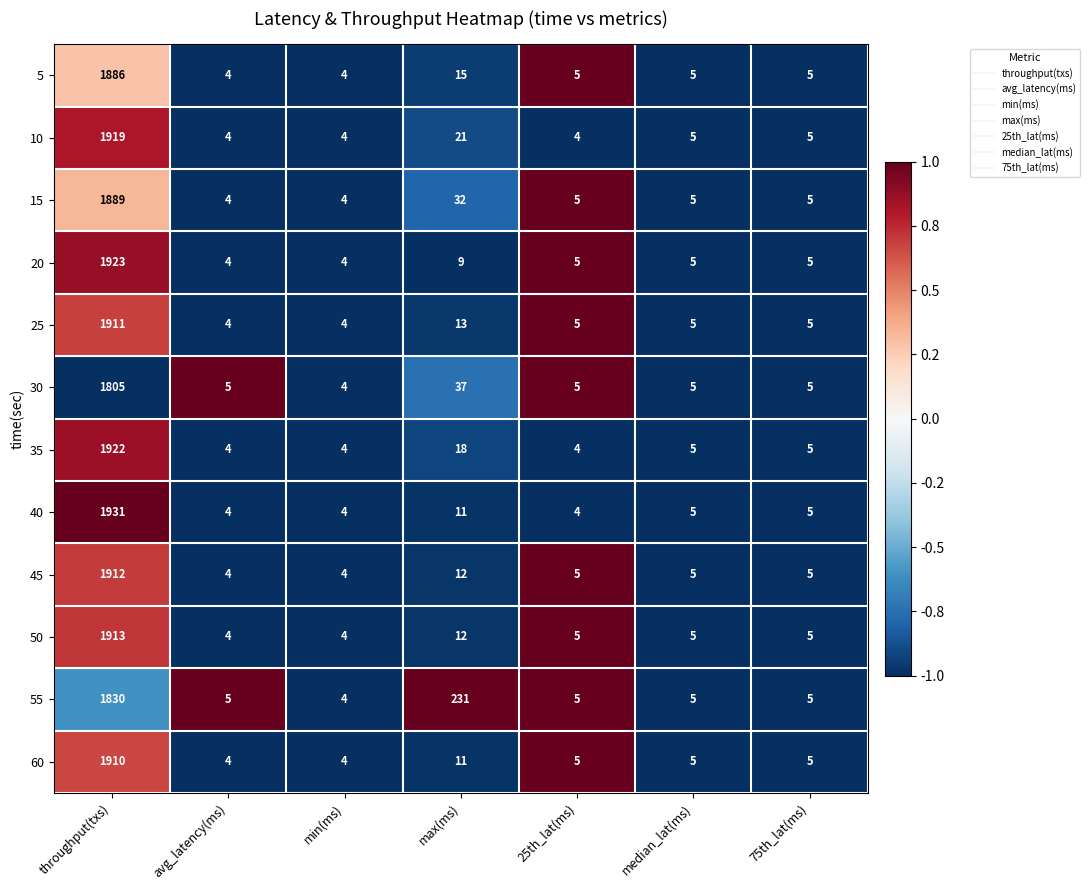

At which label does 35 reach its peak?

throughput(txs)